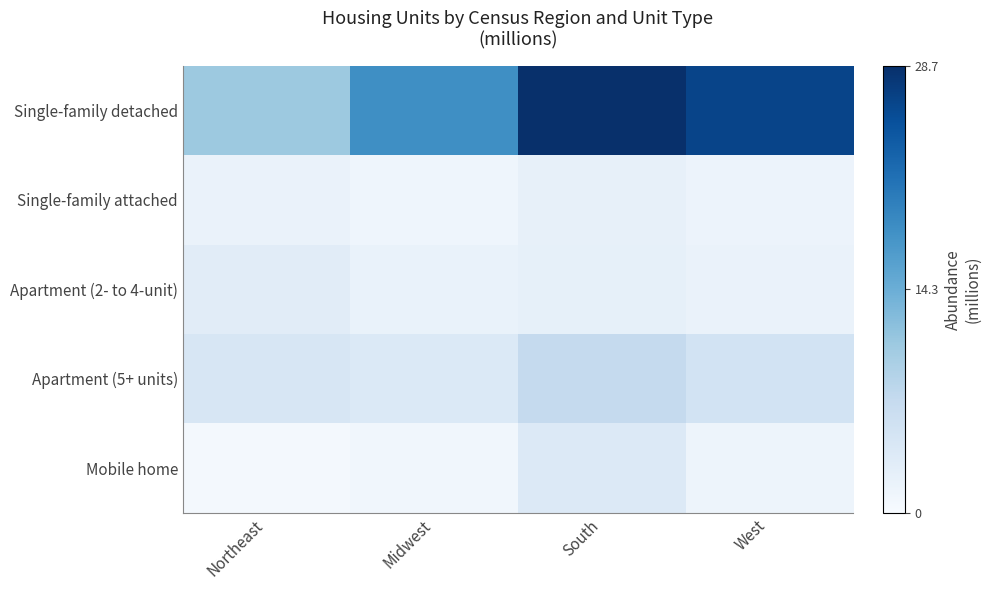

Reading right to left, what are all the values shown in this chart?

Single-family detached: West=26.4	South=28.7	Midwest=18.2	Northeast=10.8
Single-family attached: West=1.6	South=2.3	Midwest=1.3	Northeast=1.9
Apartment (2- to 4-unit): West=1.9	South=2.4	Midwest=2.0	Northeast=3.2
Apartment (5+ units): West=5.3	South=7.2	Midwest=4.0	Northeast=4.7
Mobile home: West=1.4	South=3.9	Midwest=1.0	Northeast=0.5